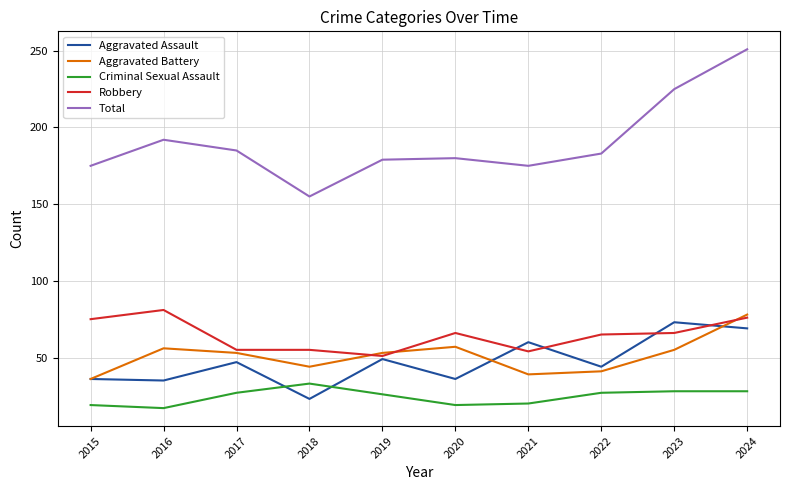

How many categories are shown in the chart?

10